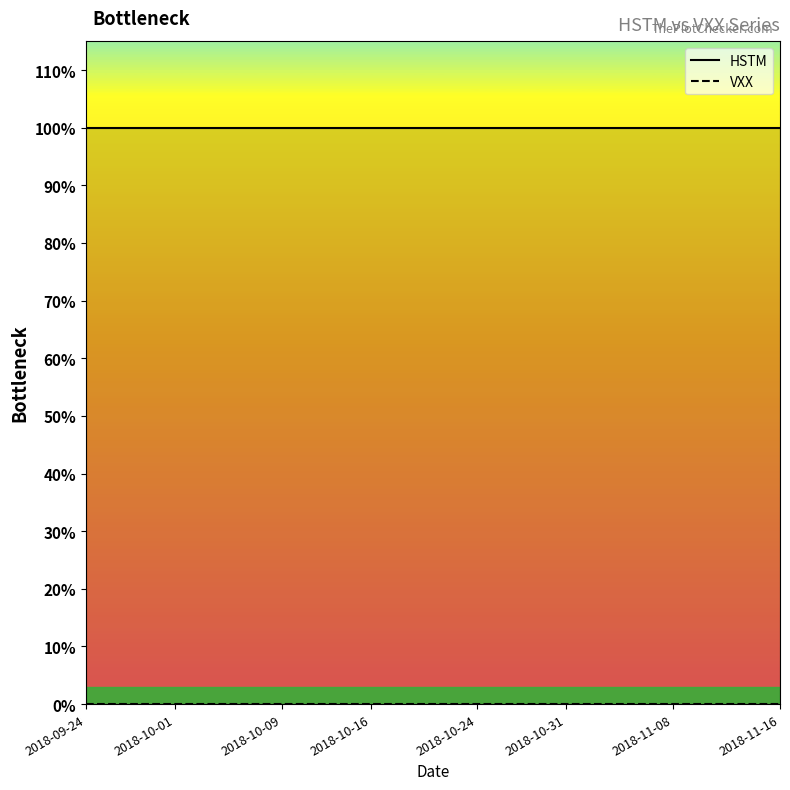

At how many categories does at least one series exceed 0?

40